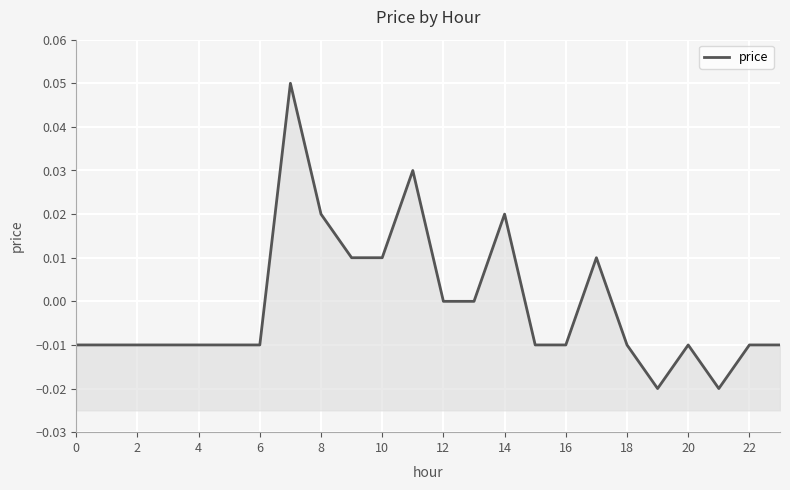

What is the difference between the maximum and minimum values?

0.1